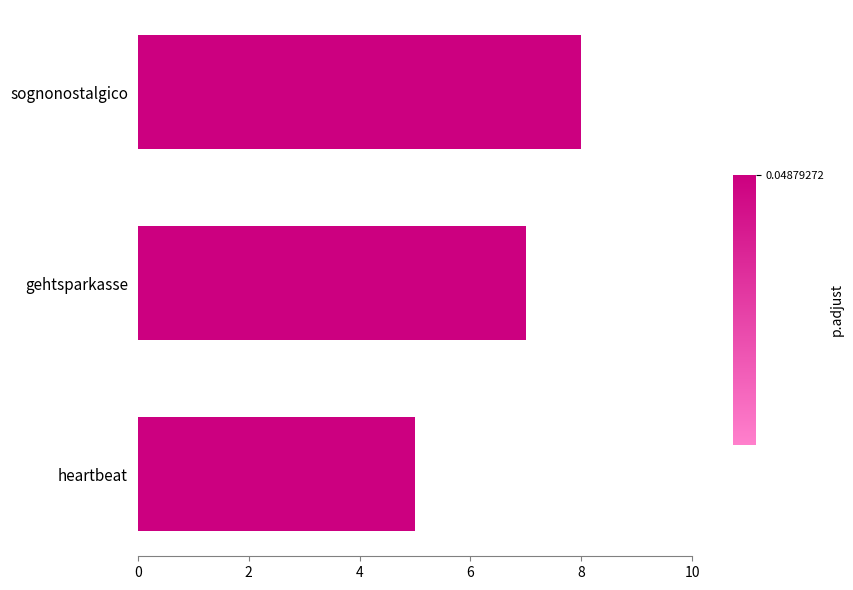

Are the bars horizontal?

Yes